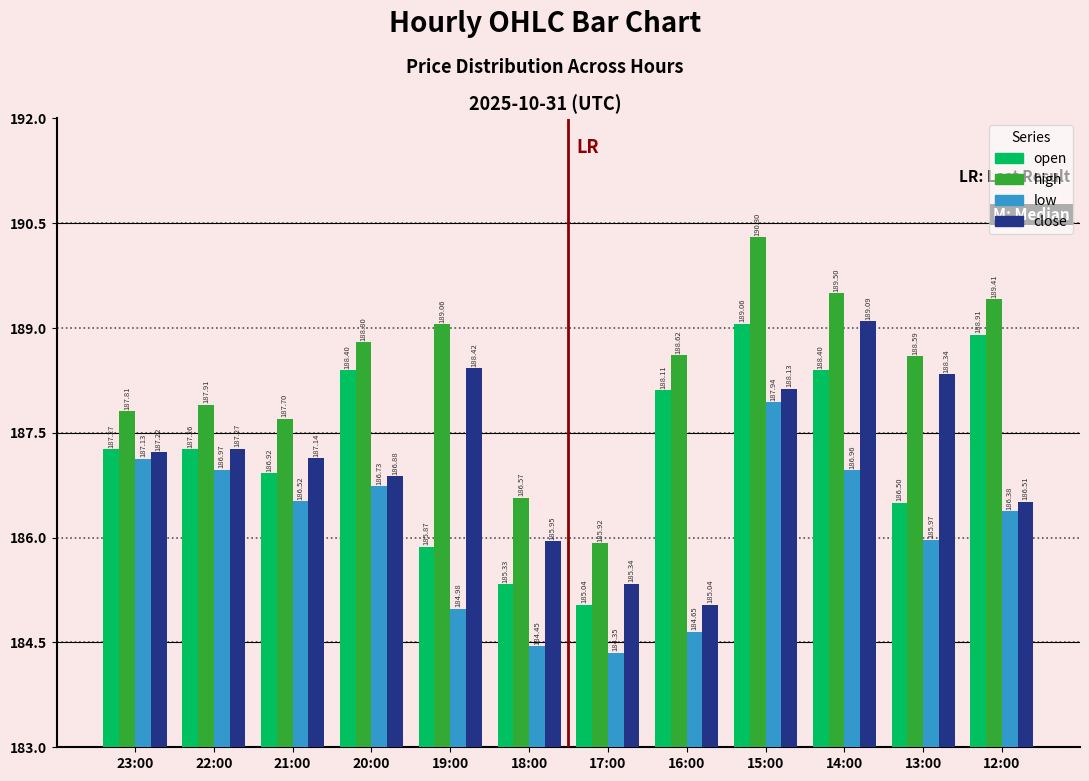

What is the lowest value of the high series?

185.9